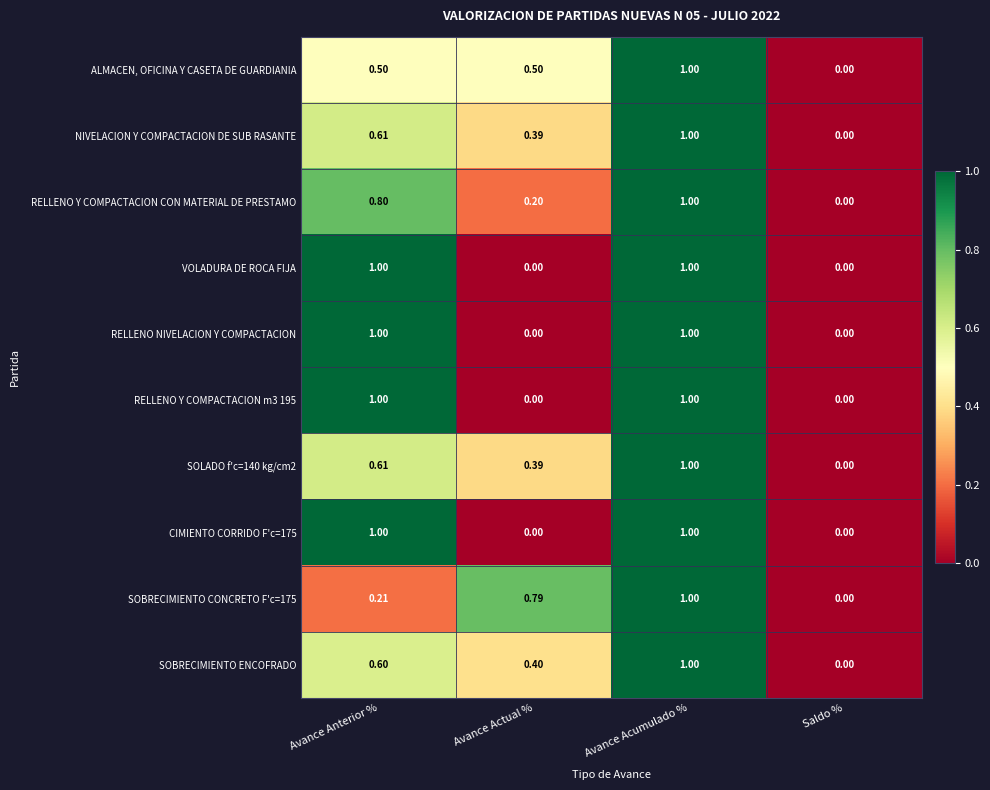

At which label does NIVELACION Y COMPACTACION DE SUB RASANTE reach its peak?

Avance Acumulado %